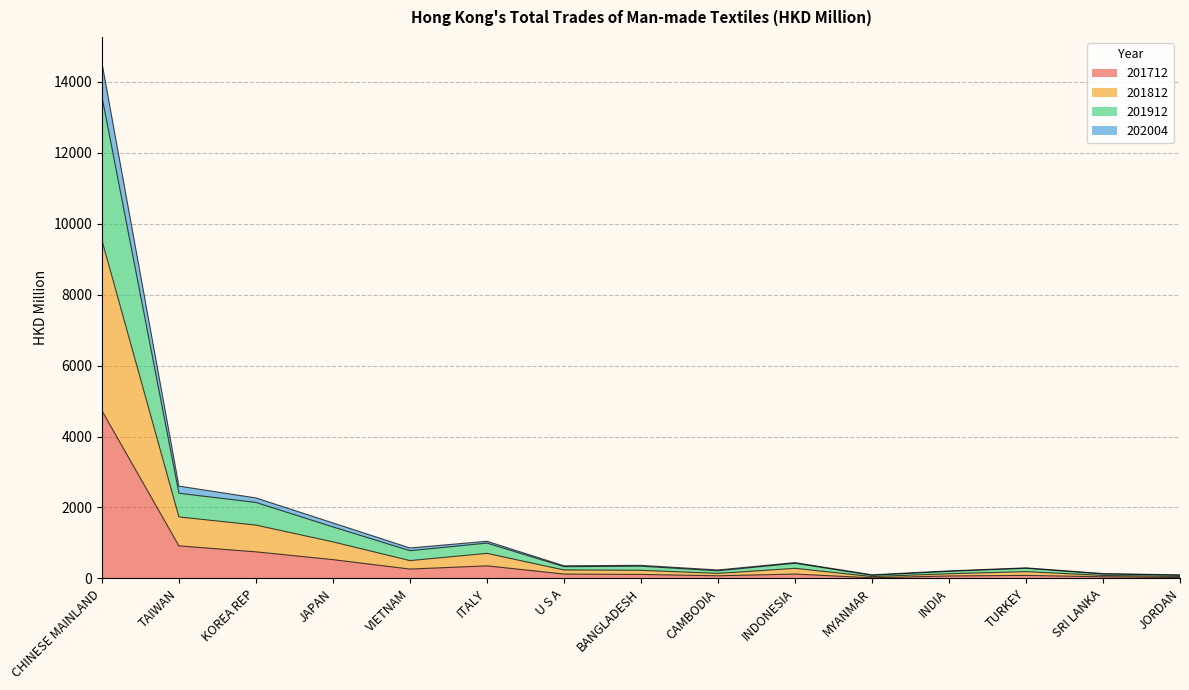

The 201912 series shows 192.7 at INDONESIA. True or false?

False